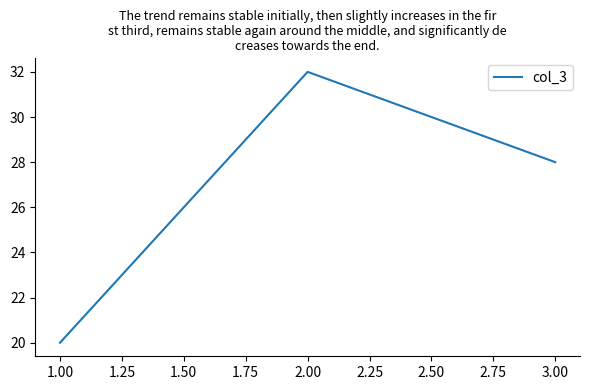

Reading left to right, transcribe all the data shown in this chart.

20	32	28